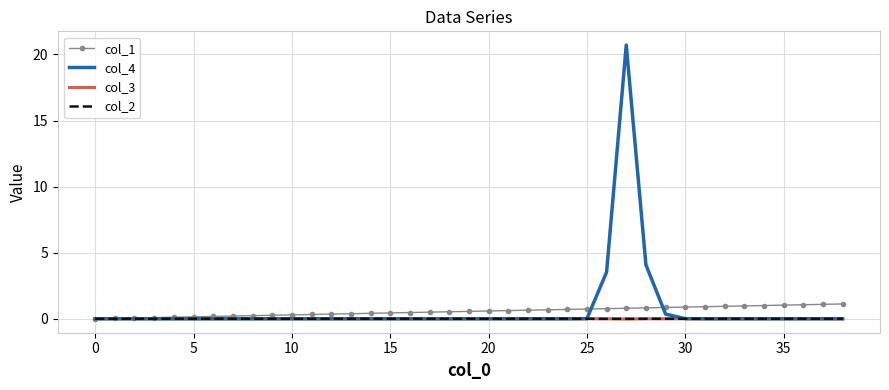

Which series has the widest spread of values?

col_4